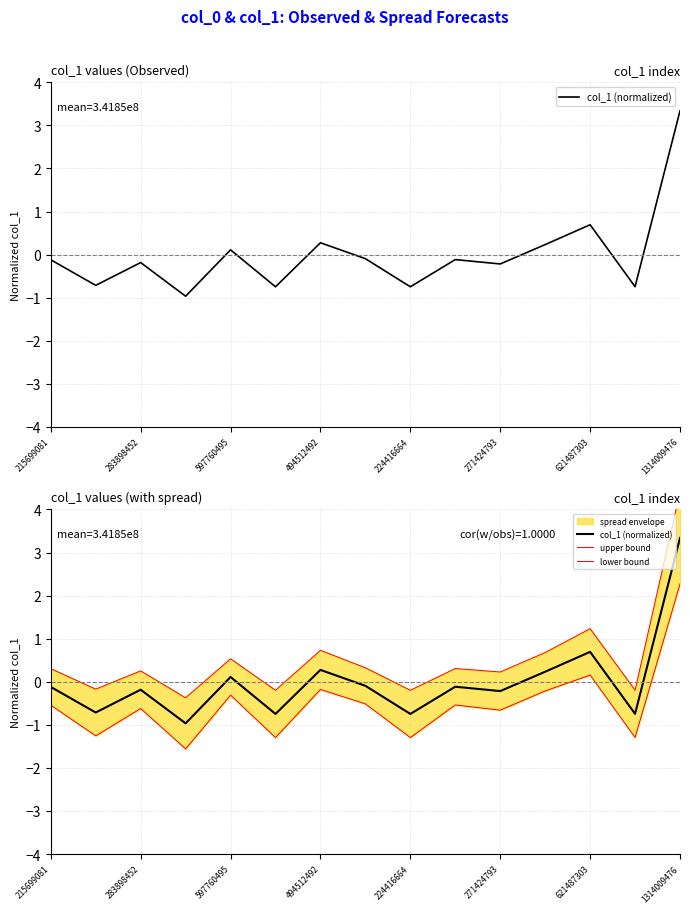

What is the label of the 6th point from the right?

9